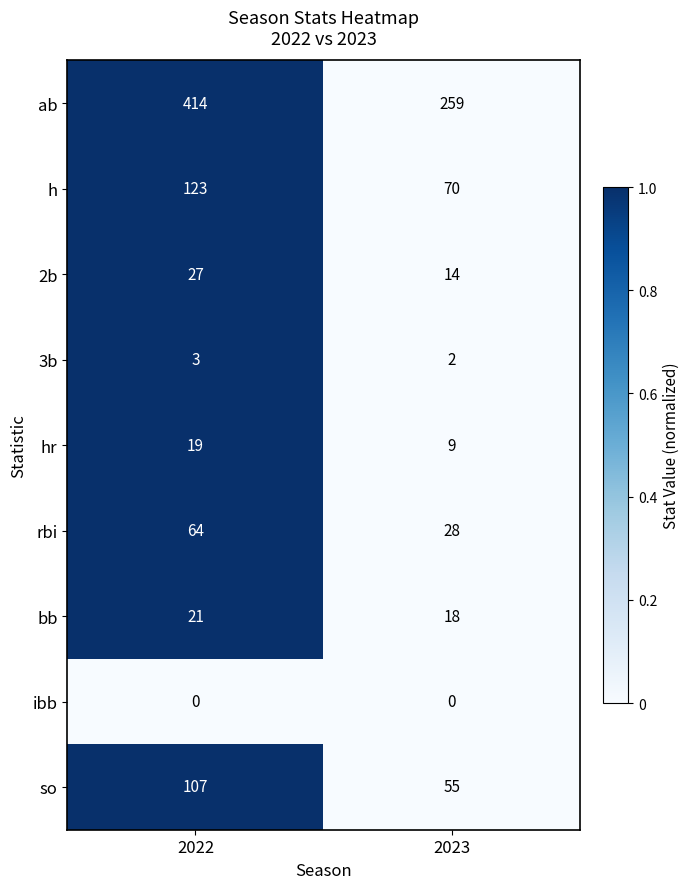

Reading left to right, transcribe all the data shown in this chart.

ab: 414	259
h: 123	70
2b: 27	14
3b: 3	2
hr: 19	9
rbi: 64	28
bb: 21	18
ibb: 0	0
so: 107	55